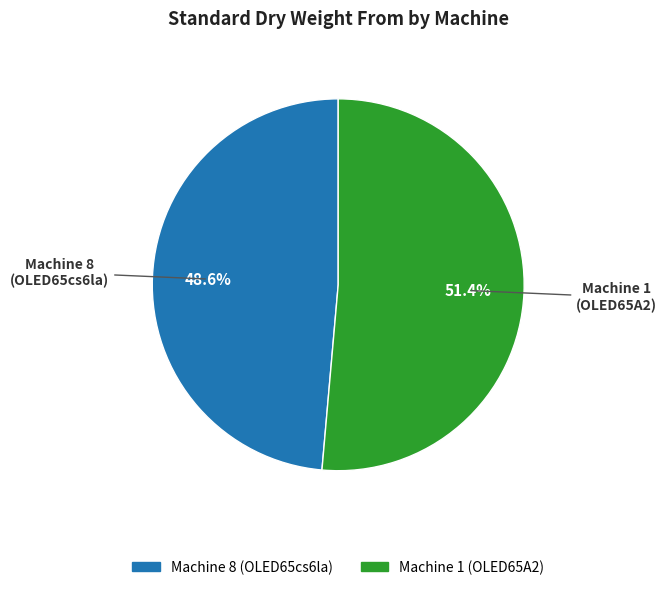

Is there any slice that represents more than half of the pie?

Yes